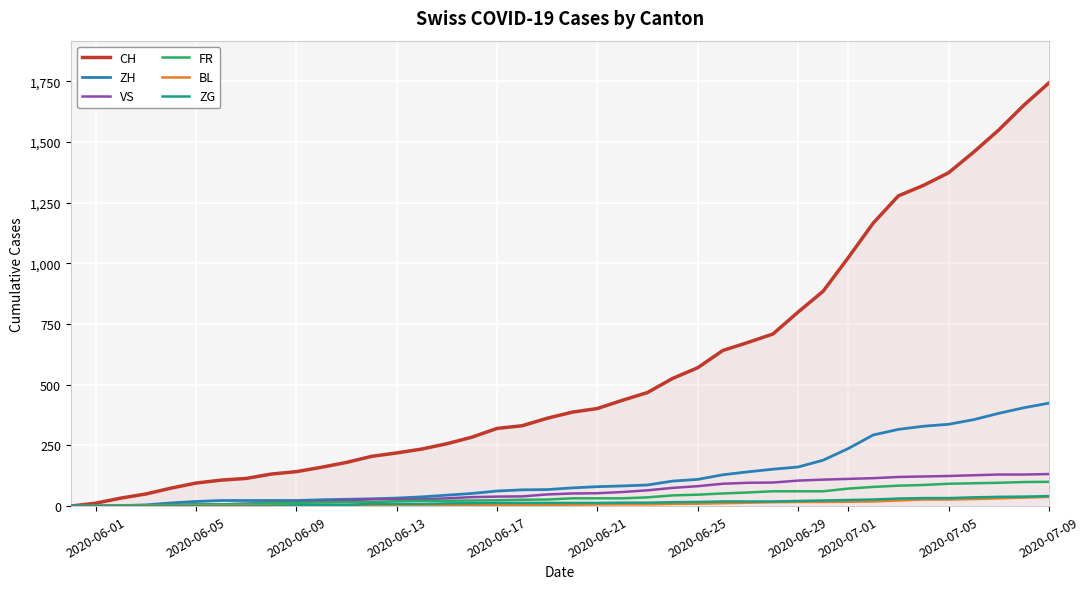

What is the maximum value shown in the chart?

1743